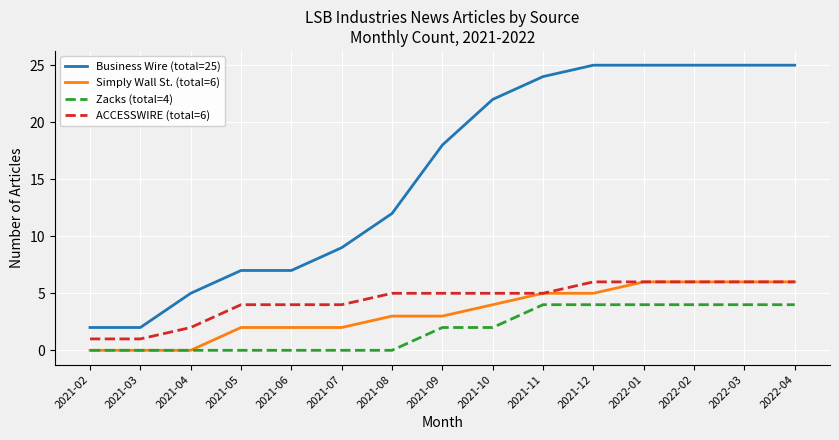

What is the maximum value shown in the chart?

25